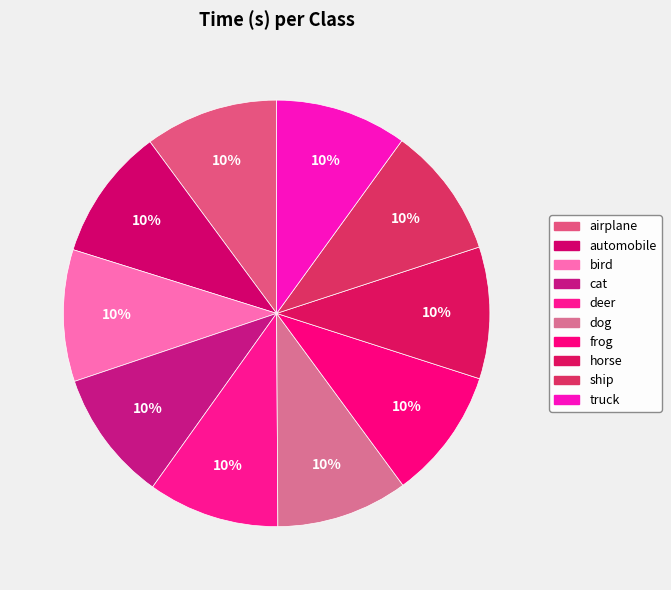

What portion of the pie excludes automobile?

89.9%